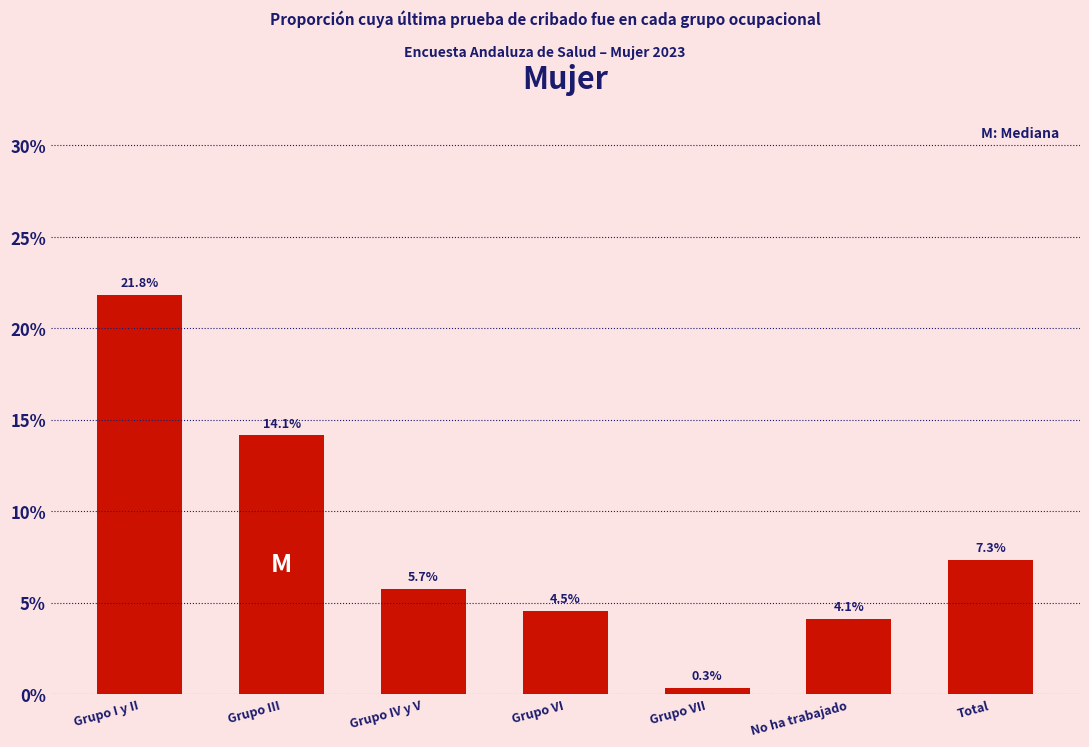

Does the chart contain any negative values?

No